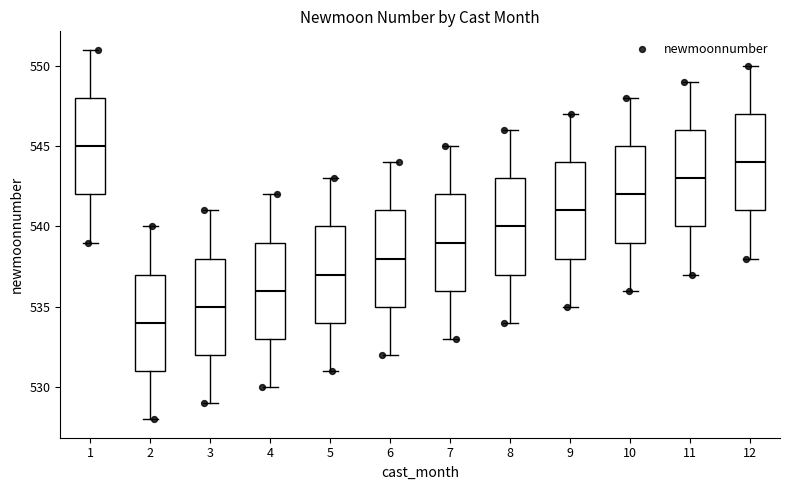

Reading left to right, transcribe this box plot: for each box, give where its median line is, the range the box spans, and where its two whiskers end, as read against the y-axis. The values are not printed on the chart, so give them approximately, as read against the axis.

1: median 545, box 542 to 548, whiskers 539 to 551
2: median 534, box 531 to 537, whiskers 528 to 540
3: median 535, box 532 to 538, whiskers 529 to 541
4: median 536, box 533 to 539, whiskers 530 to 542
5: median 537, box 534 to 540, whiskers 531 to 543
6: median 538, box 535 to 541, whiskers 532 to 544
7: median 539, box 536 to 542, whiskers 533 to 545
8: median 540, box 537 to 543, whiskers 534 to 546
9: median 541, box 538 to 544, whiskers 535 to 547
10: median 542, box 539 to 545, whiskers 536 to 548
11: median 543, box 540 to 546, whiskers 537 to 549
12: median 544, box 541 to 547, whiskers 538 to 550